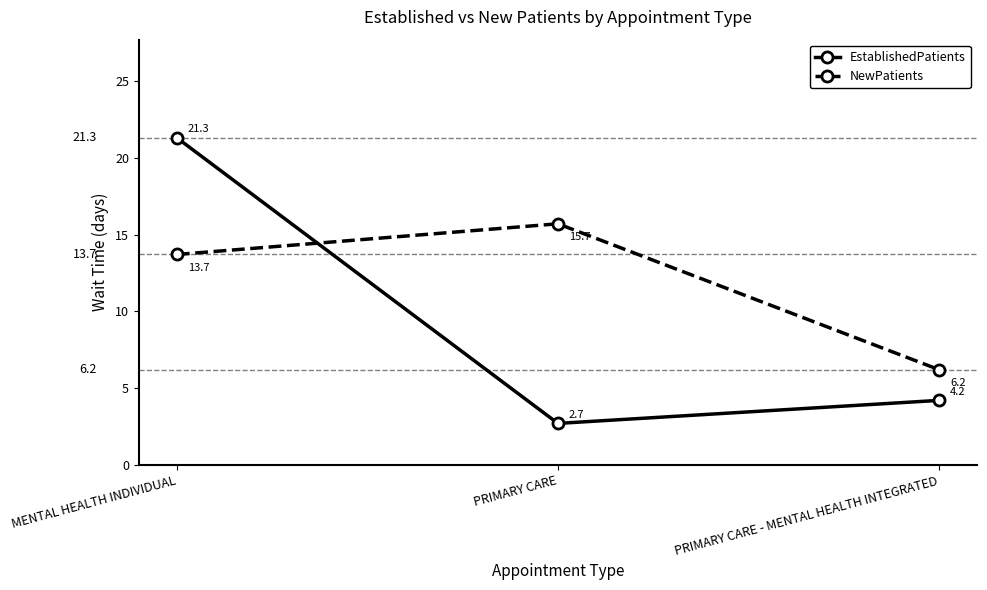

Which series has the widest spread of values?

EstablishedPatients